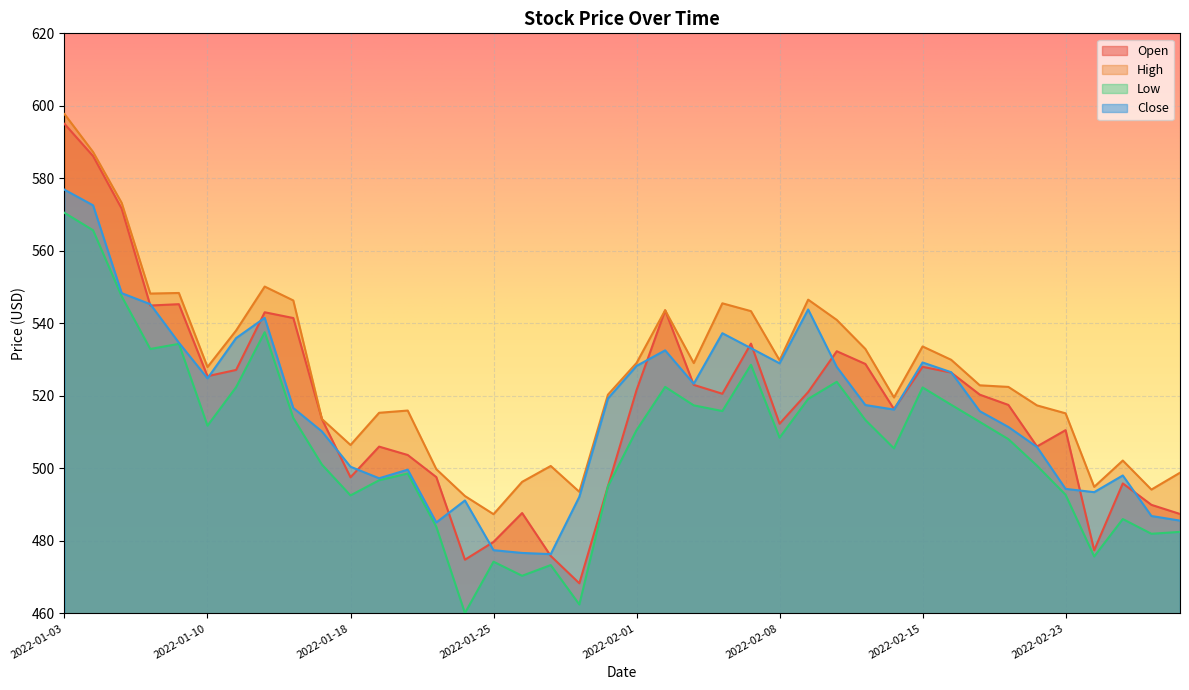

True or false: High has more than 2 points higher than both neighbors.

True